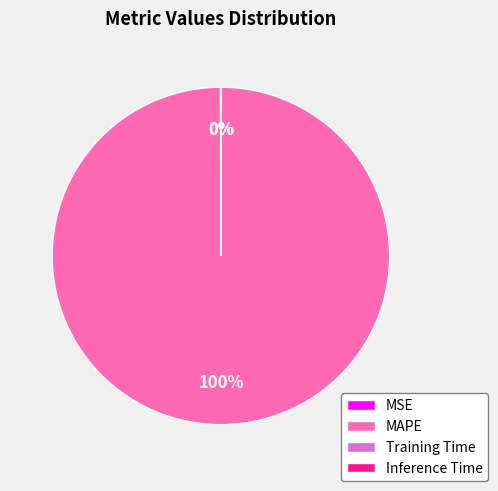

True or false: MAPE accounts for 100% of the total.

True